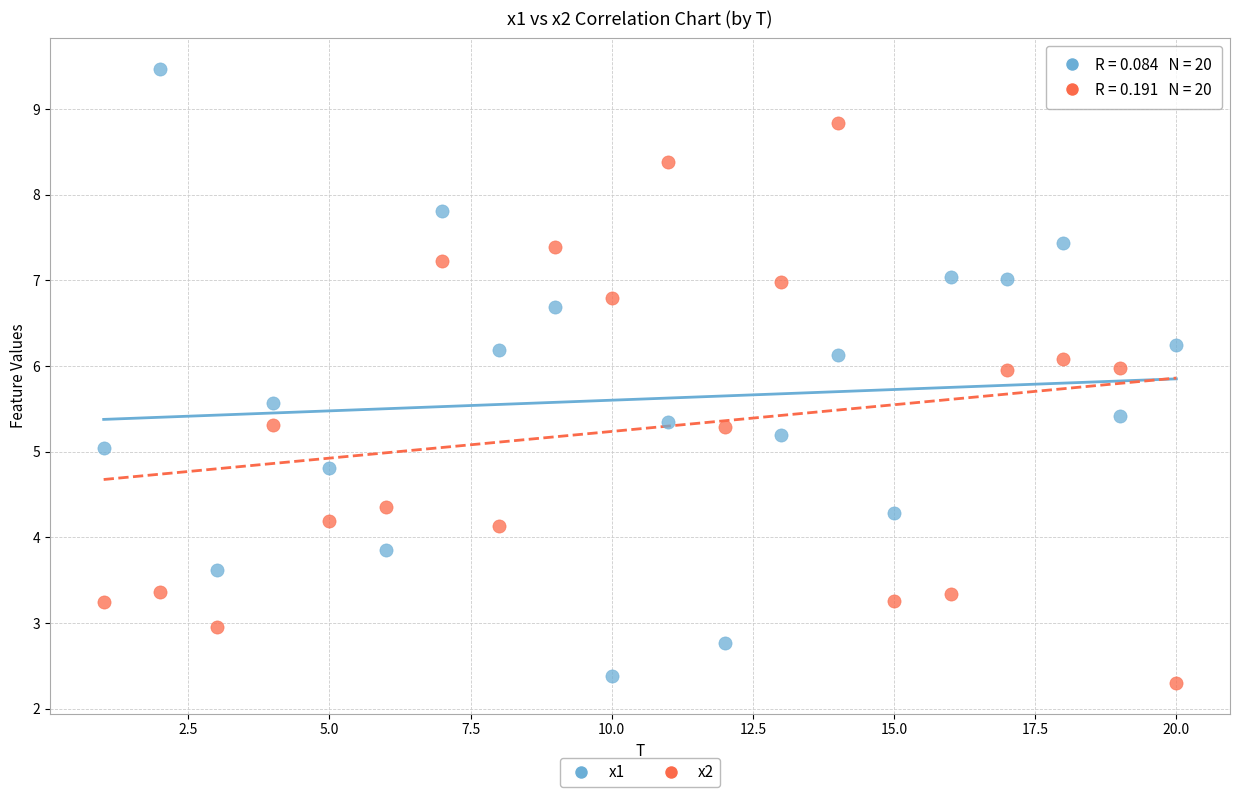

What is the X range (max minus min) for the scatter plot?

19.0